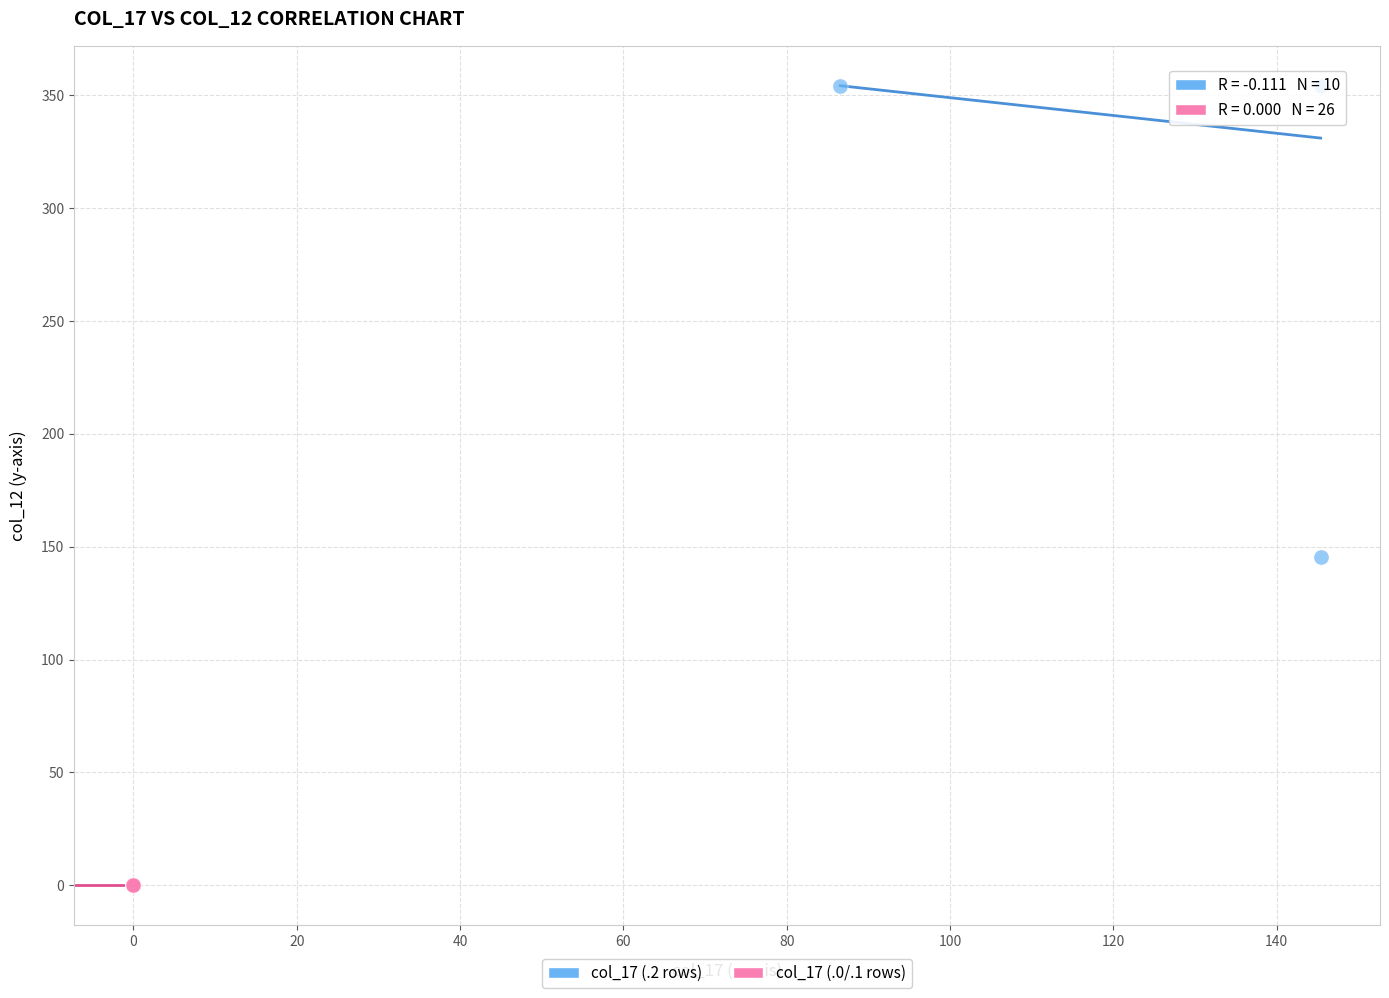

Which series reaches the maximum Y coordinate?

col_17 (.2 rows)